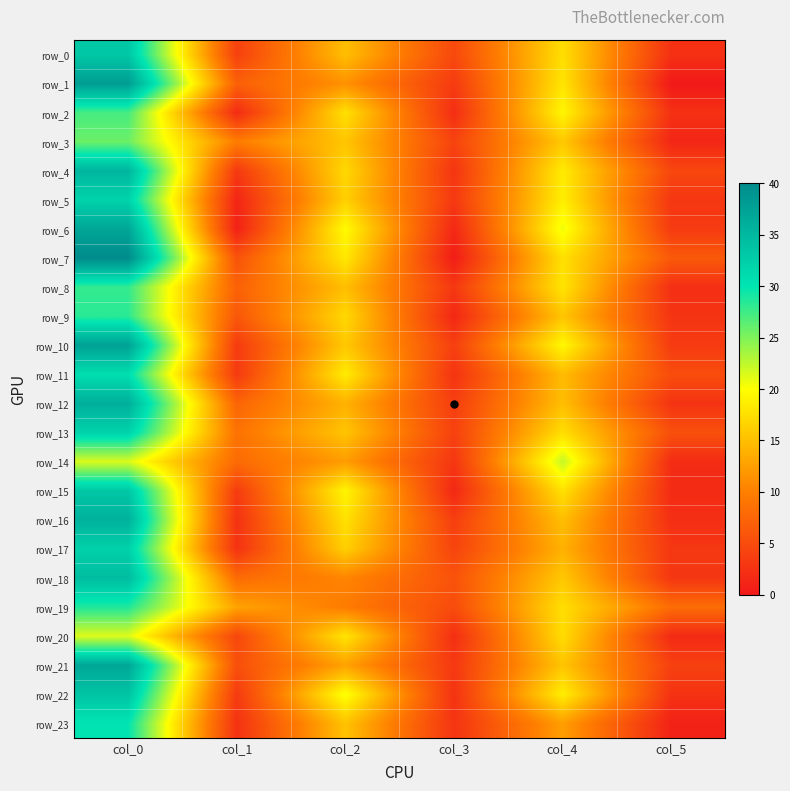

What is the maximum value shown in the chart?

40.0